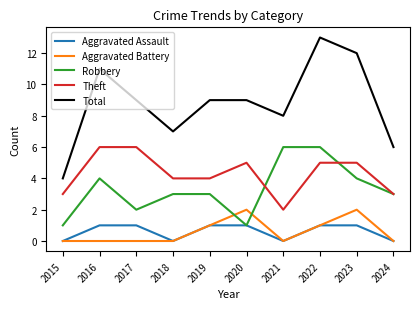

What is the sum of all Theft values?

43